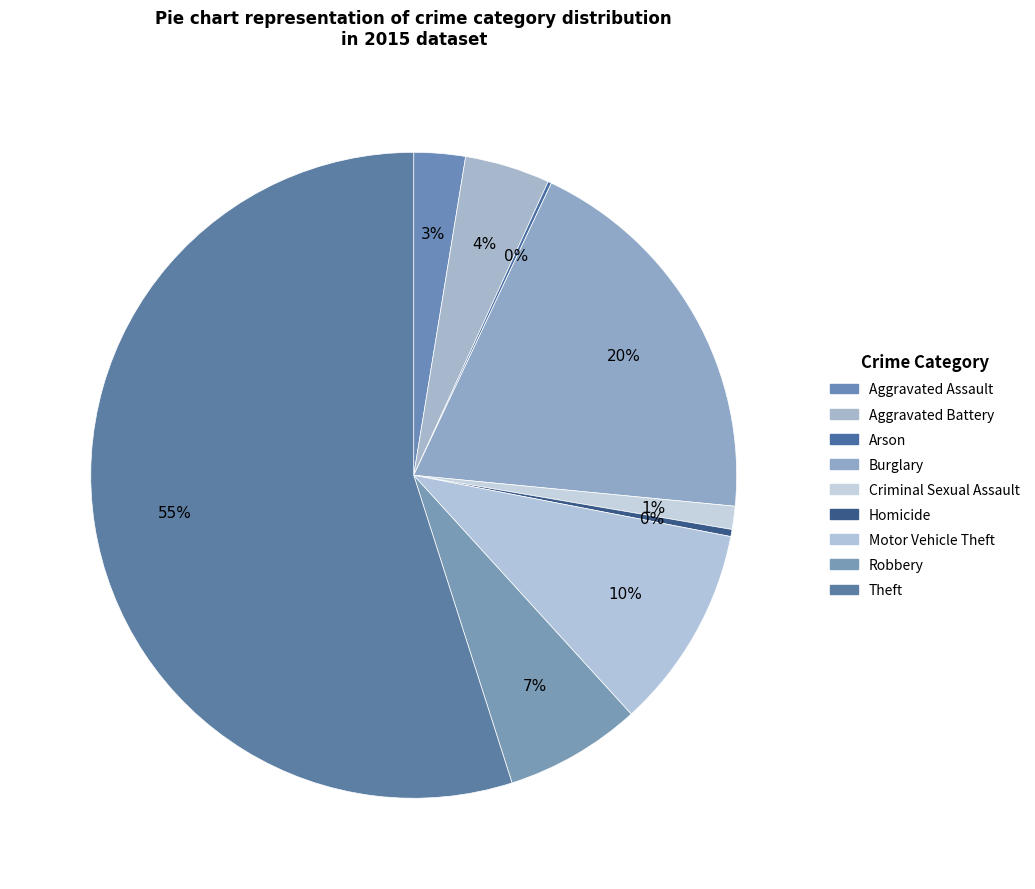

Approximately how many times larger is the value at Theft compared to Aggravated Assault?

21.3